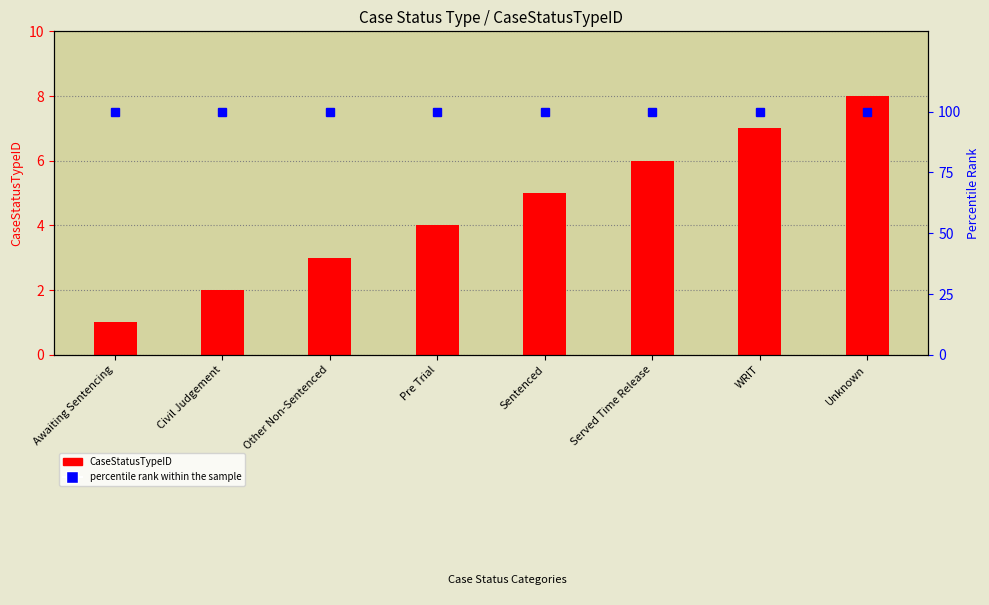

Are the bars grouped side by side (vs. stacked)?

Yes